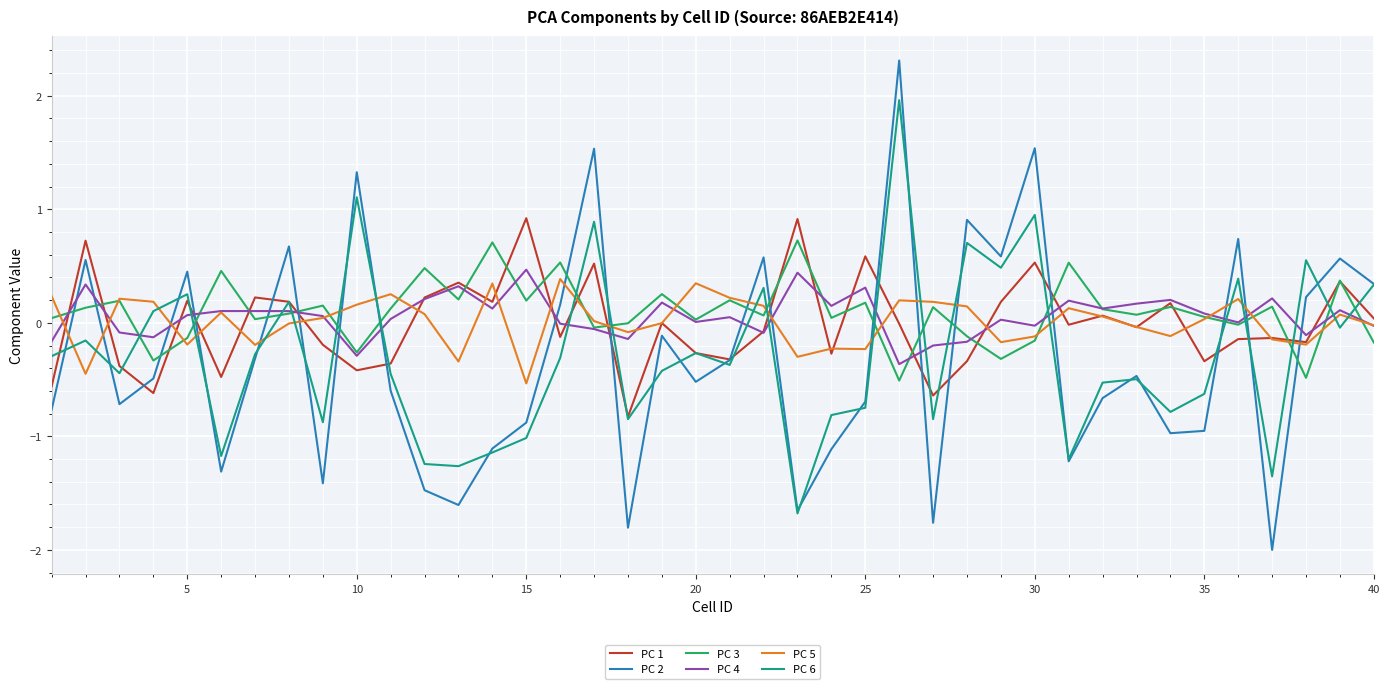

At how many categories does at least one series exceed 1?

4